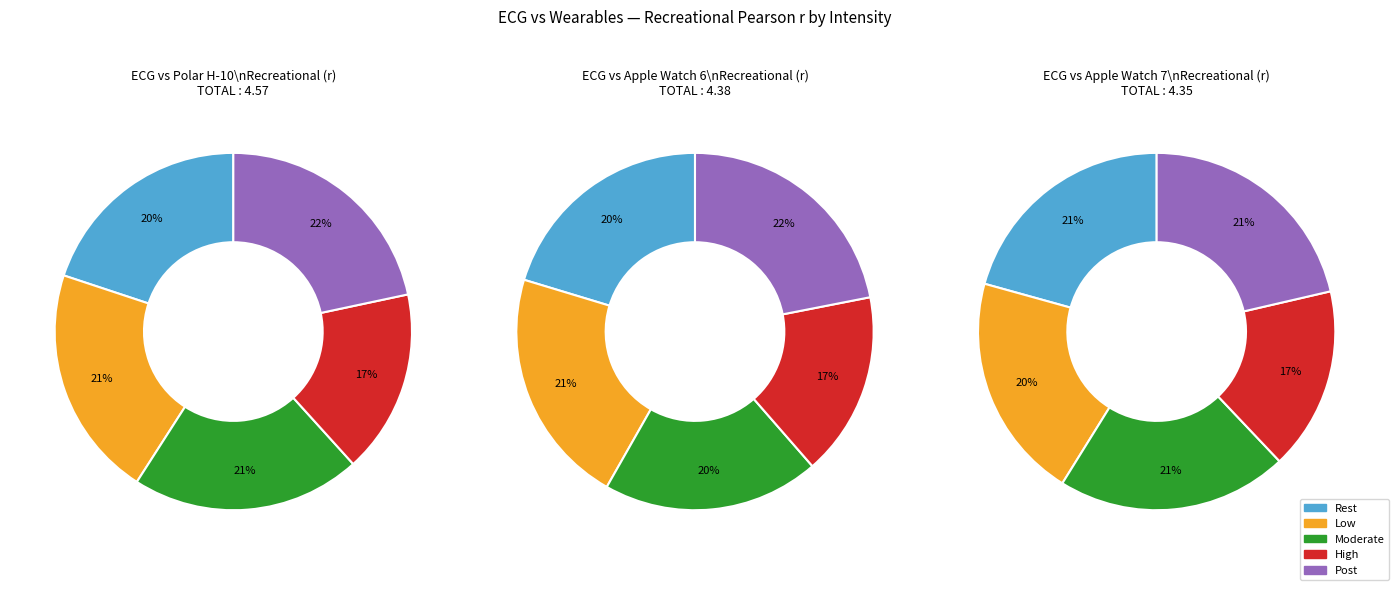

Is 4 the majority of the pie?

No